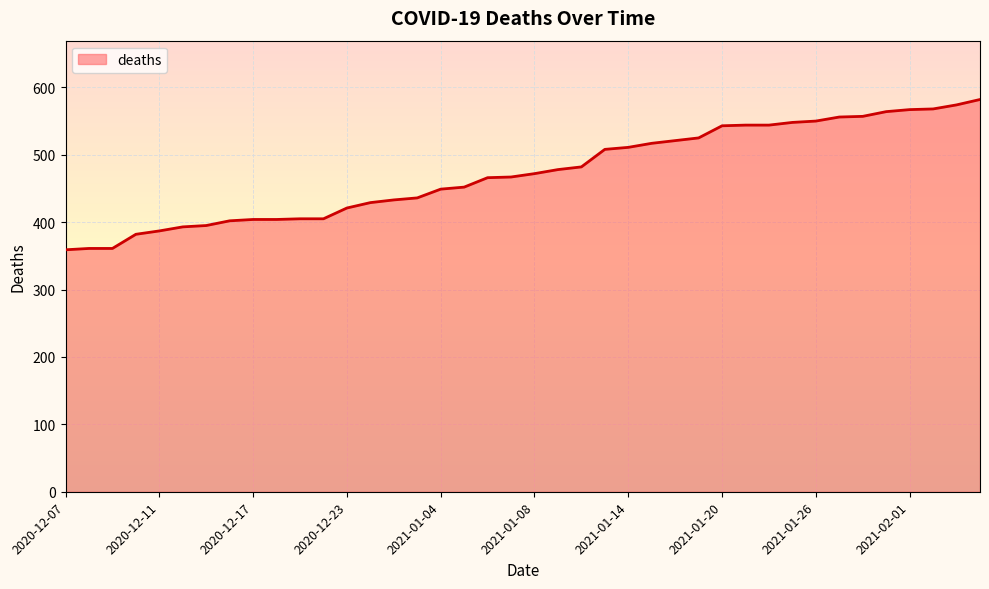

What is the greatest value displayed?

582